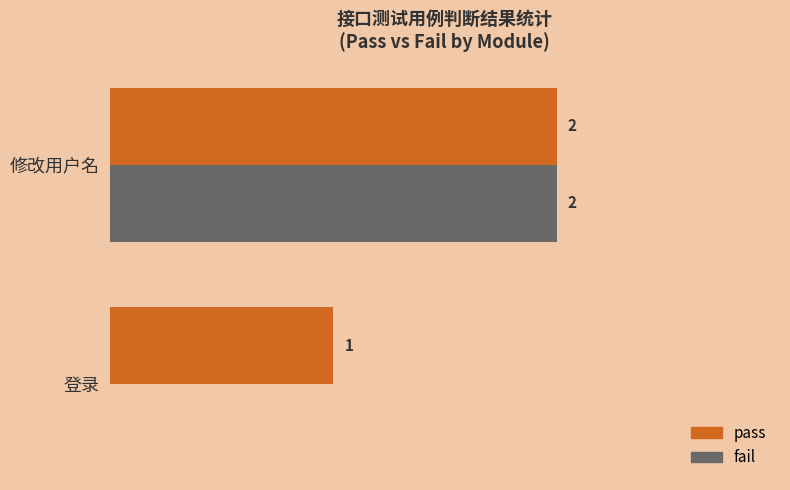

Which series has the largest total across all categories?

pass